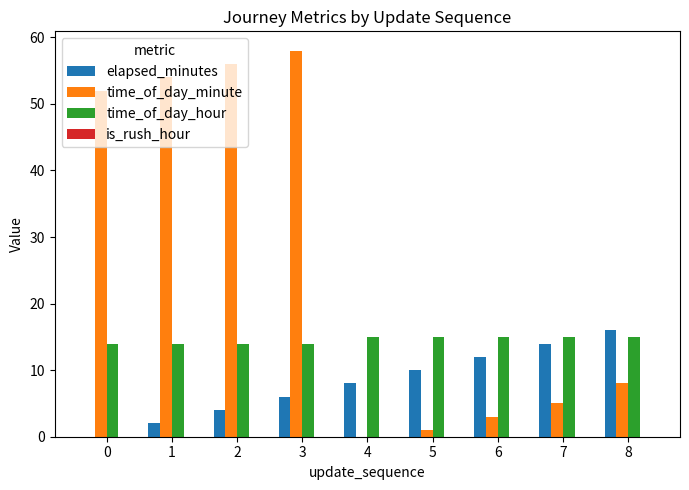

Are the bars grouped side by side (vs. stacked)?

Yes